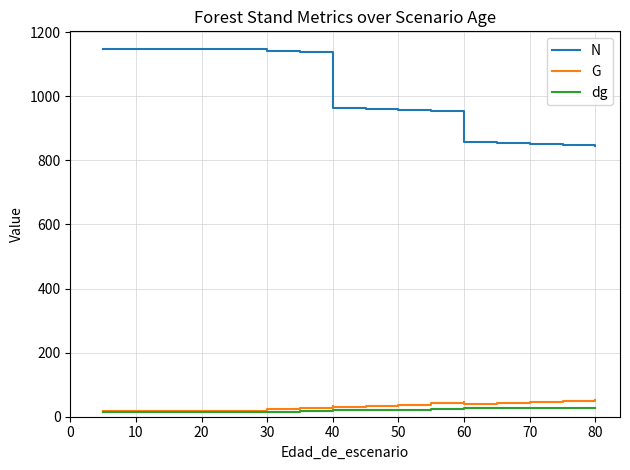

How many lines are shown in the chart?

3